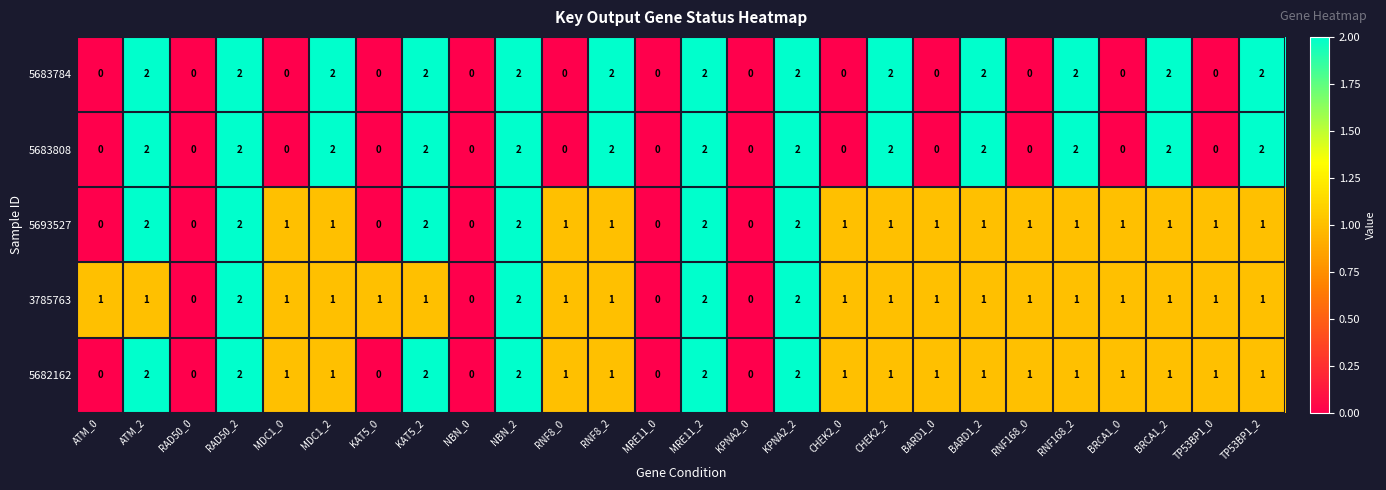

What is the total value across all series at RNF8_0?

3